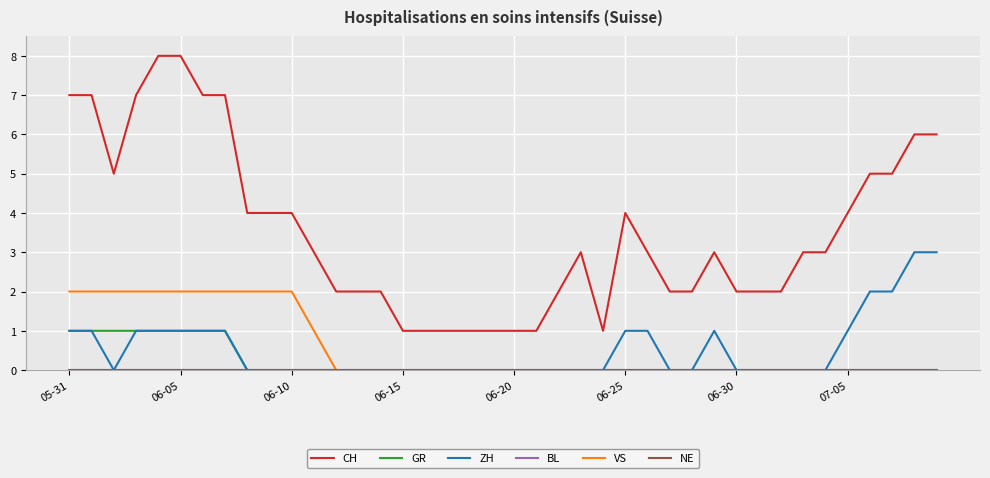

Does the chart display data point markers on the line(s)?

No